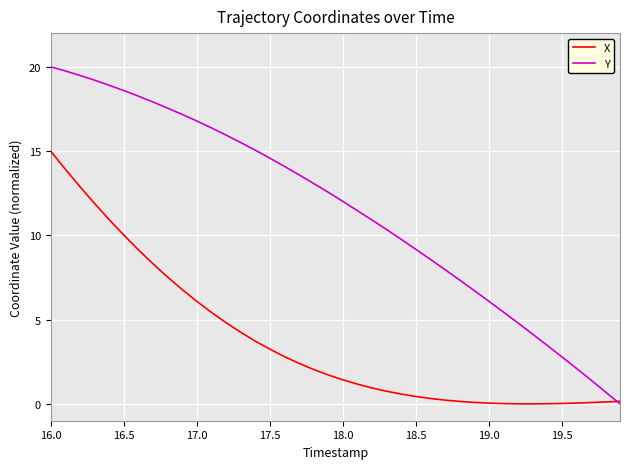

Which series has the largest total across all categories?

Y